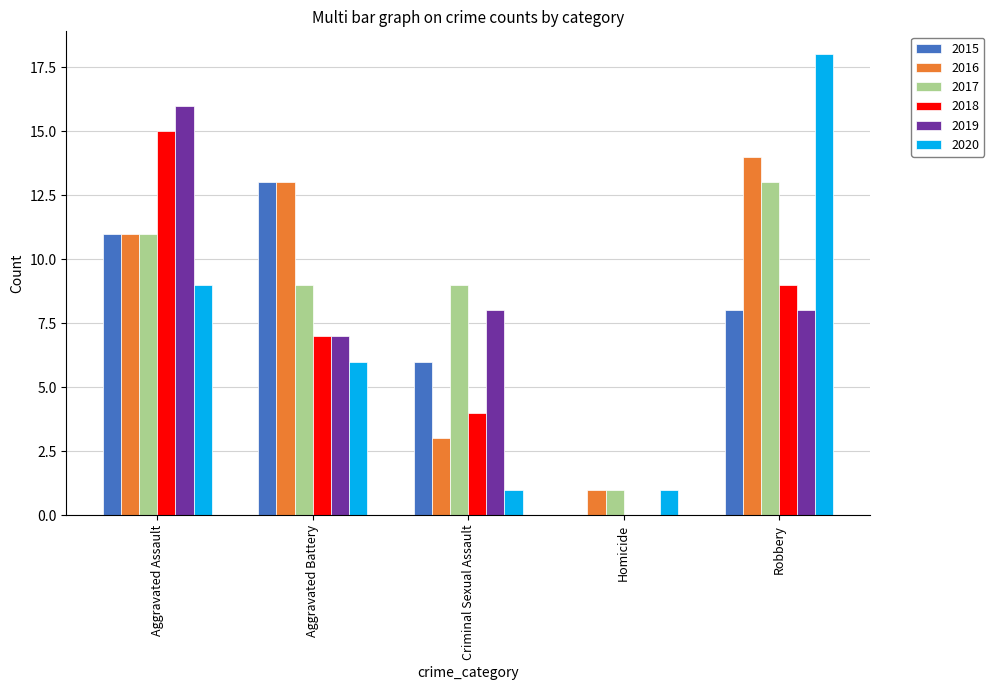

Is it true that 2019 equals 12 at Robbery?

False